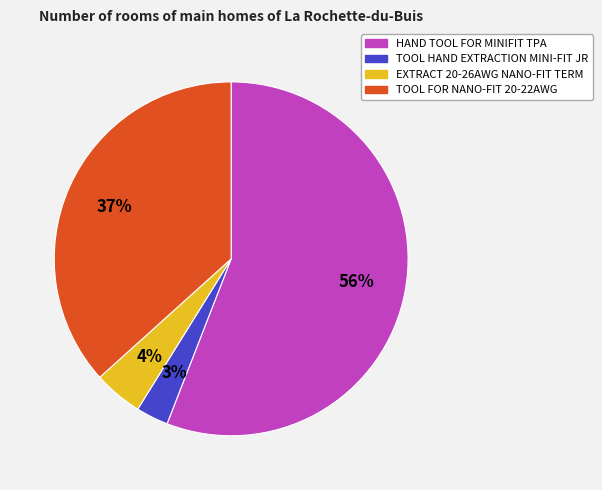

Which has a higher value, TOOL FOR NANO-FIT 20-22AWG or HAND TOOL FOR MINIFIT TPA?

HAND TOOL FOR MINIFIT TPA